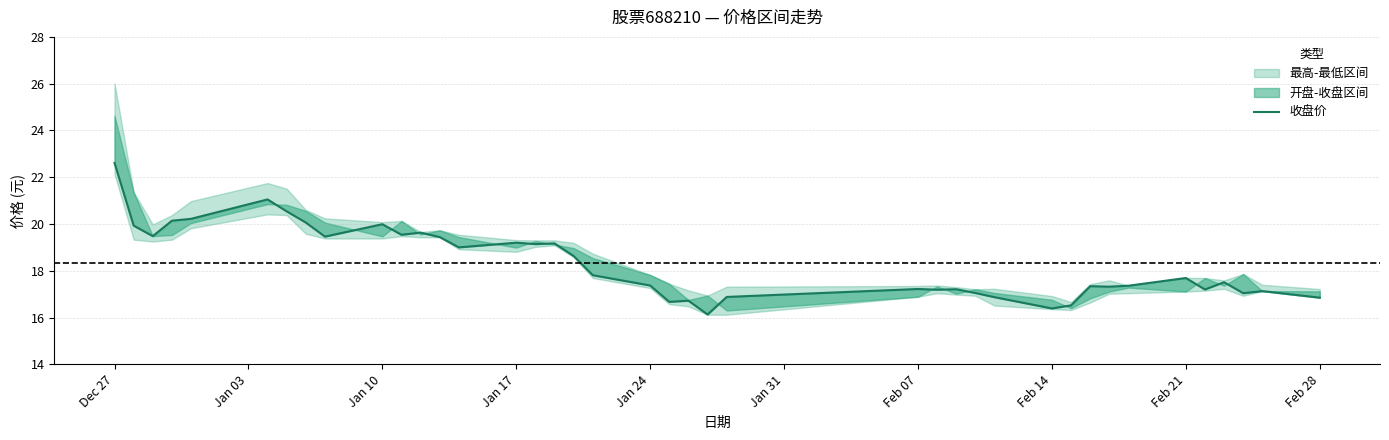

Is it true that the value at Jan 31 is 9.5?

False